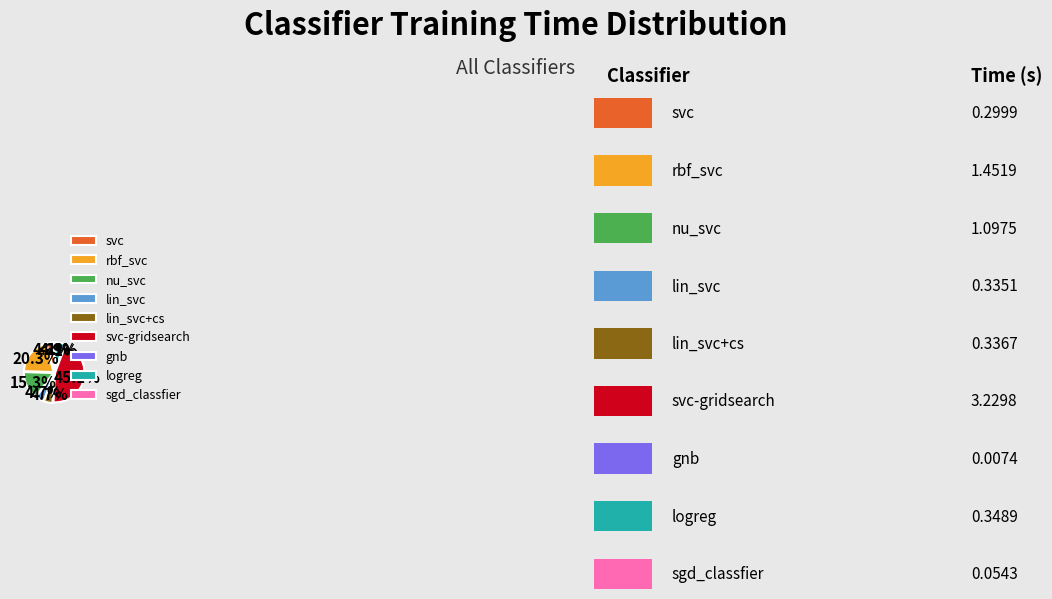

Which category has the biggest portion of the pie?

svc-gridsearch